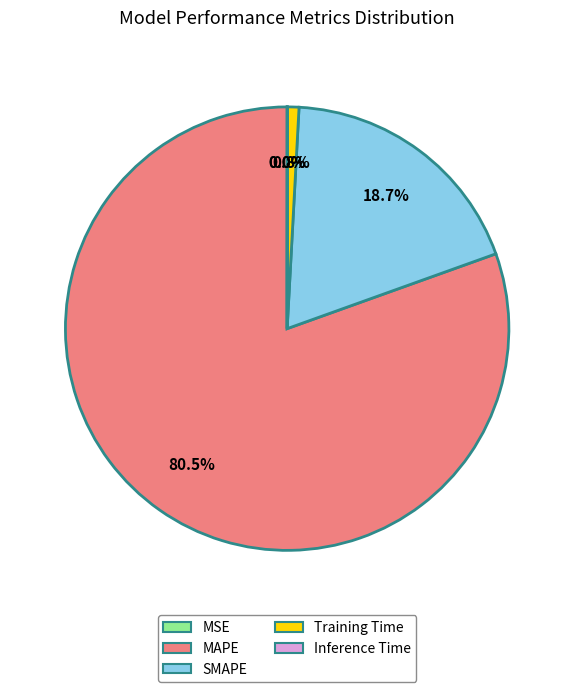

To the nearest percent, what is the combined percentage of MAPE and Training Time?

81%